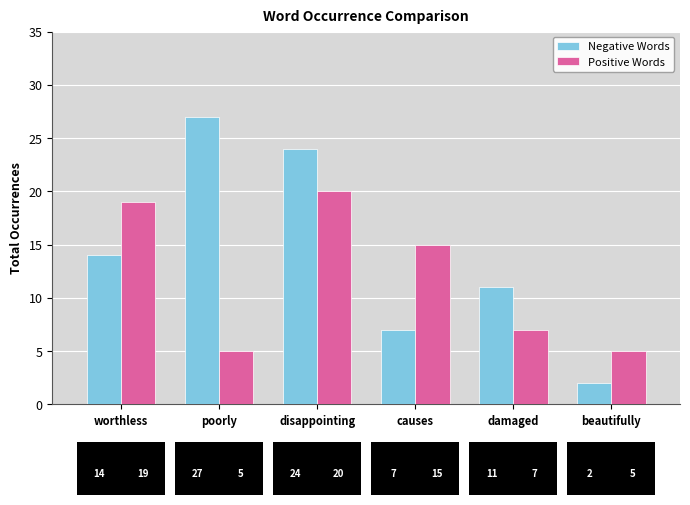

At how many categories does at least one series exceed 23?

2